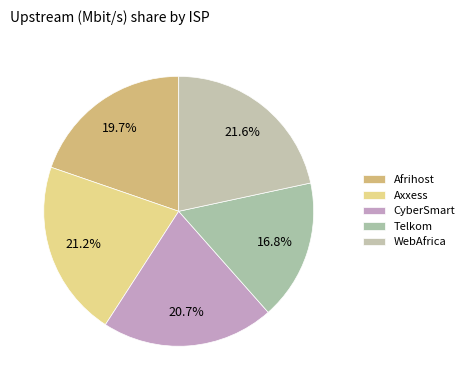

Count the number of slices in the pie.

5